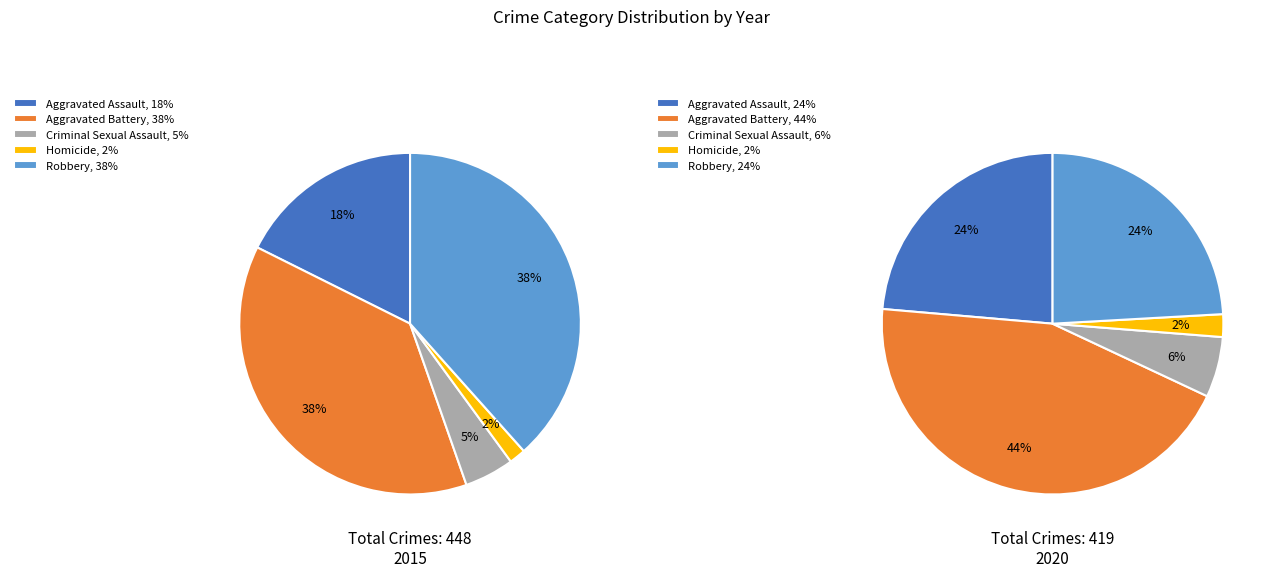

What percentage is NOT represented by Homicide?

98.4%